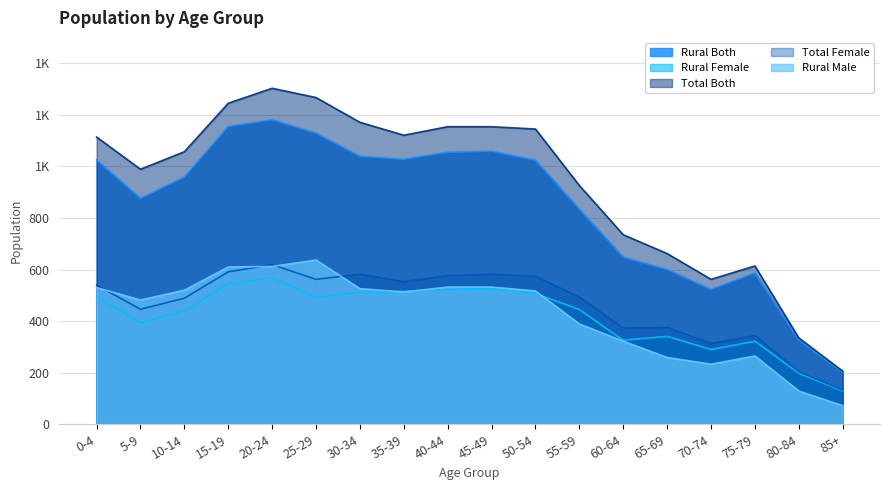

Which category has the lowest value in the Total Female series?

85+